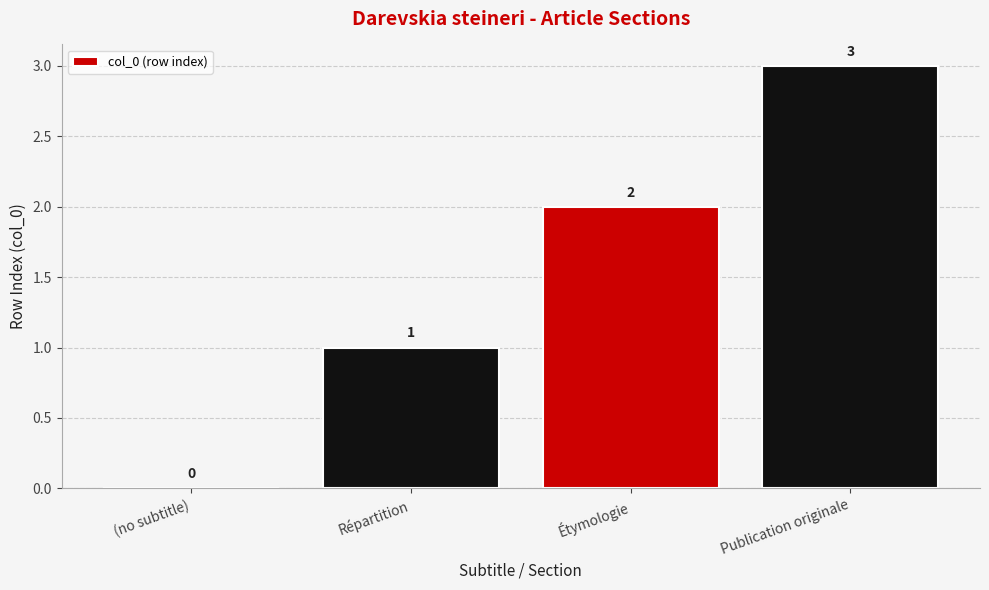

What is the change in value from Répartition to Étymologie?

+1